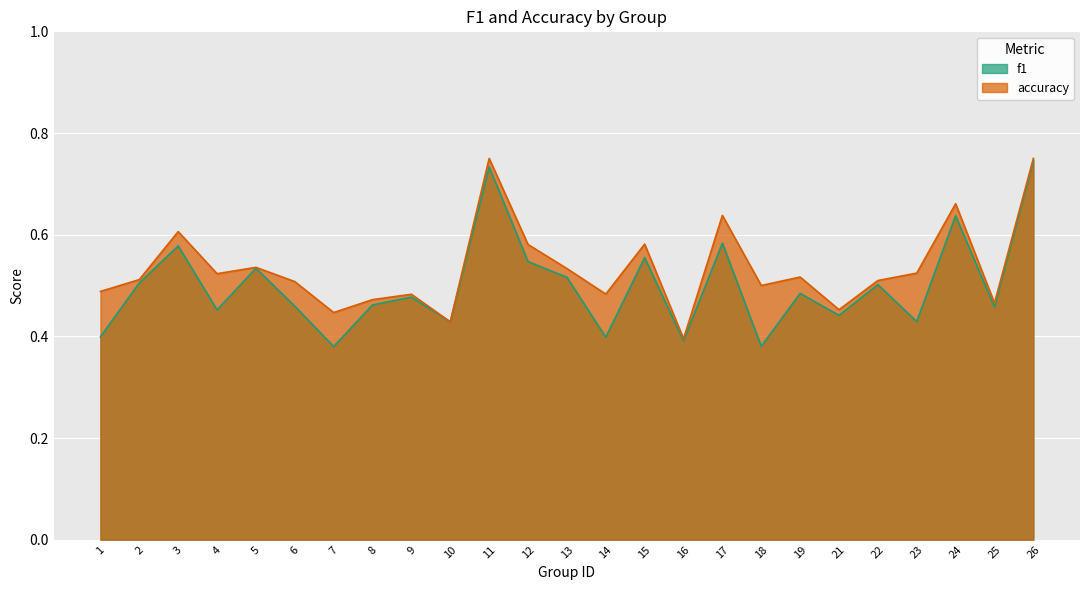

How many data points does each series have?

25